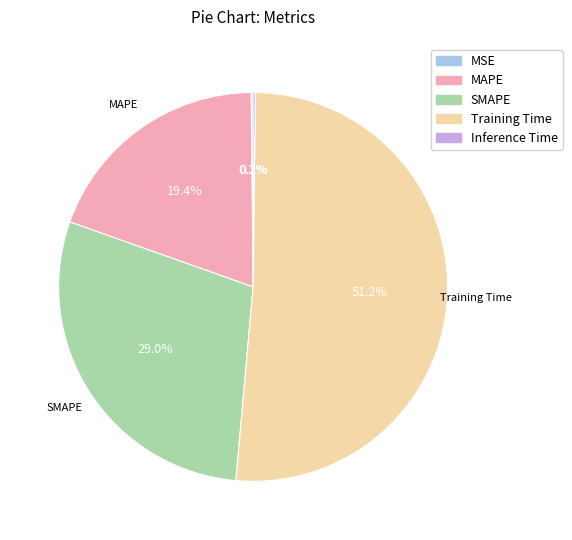

Is MAPE the majority of the pie?

No